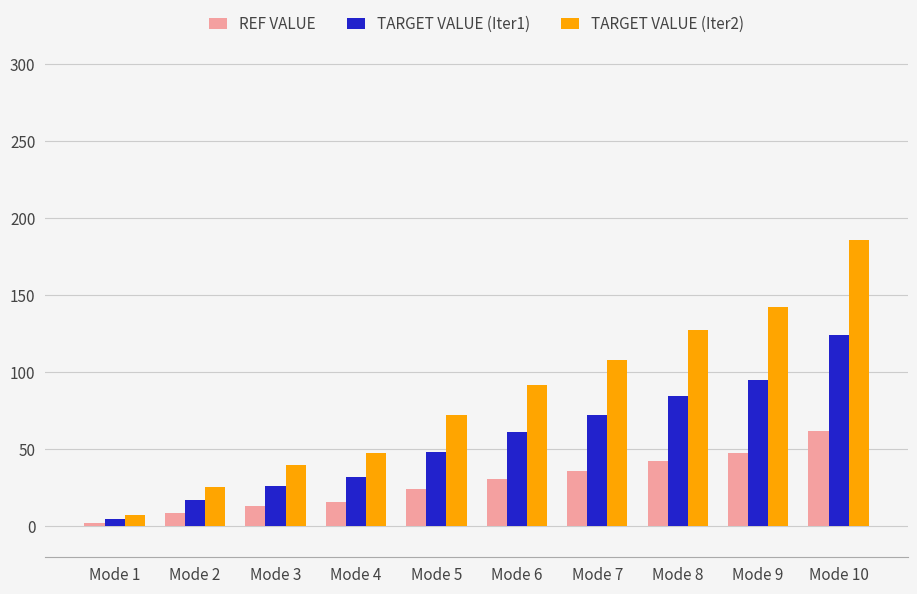

At how many categories does at least one series exceed 51?

6